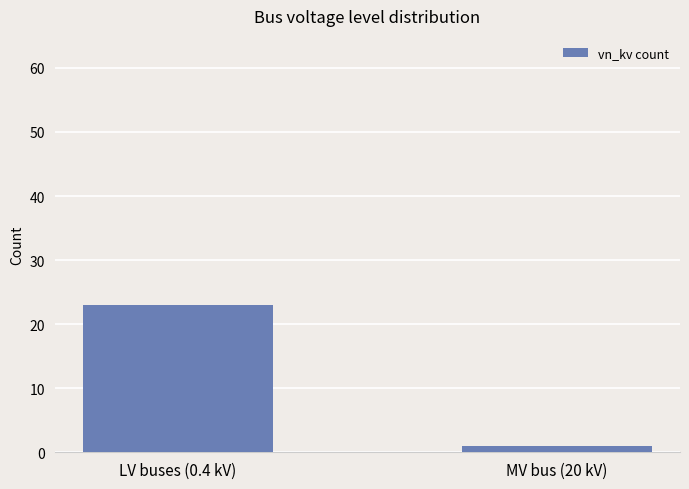

The chart shows a value of 14 at LV buses (0.4 kV). True or false?

False